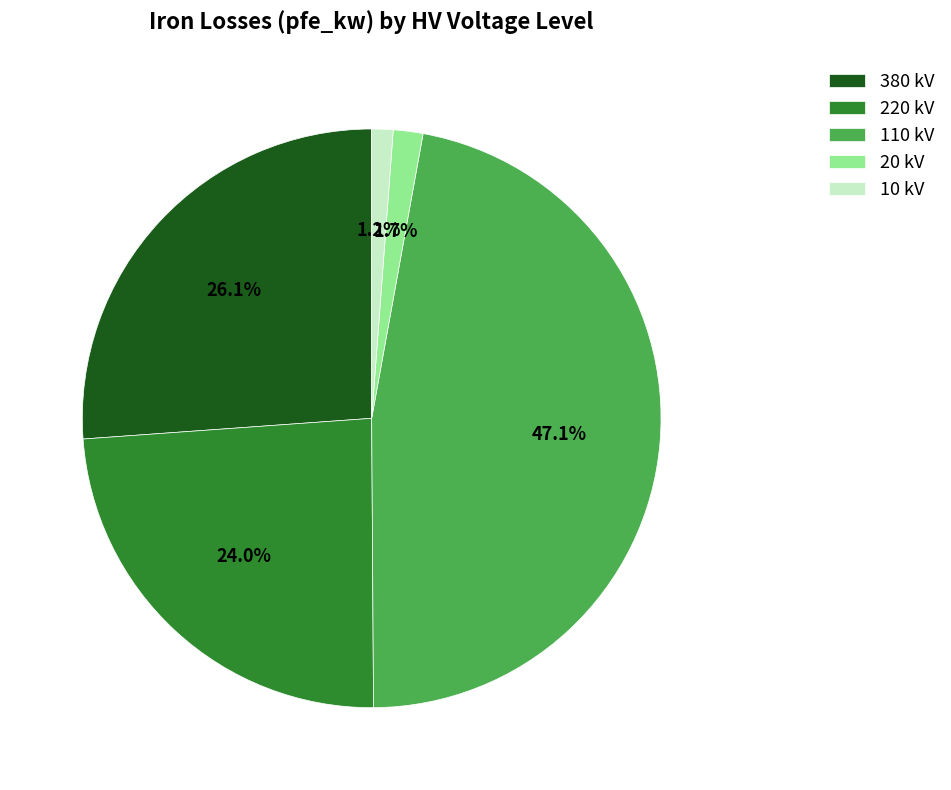

To the nearest percent, what is the average slice percentage?

20%